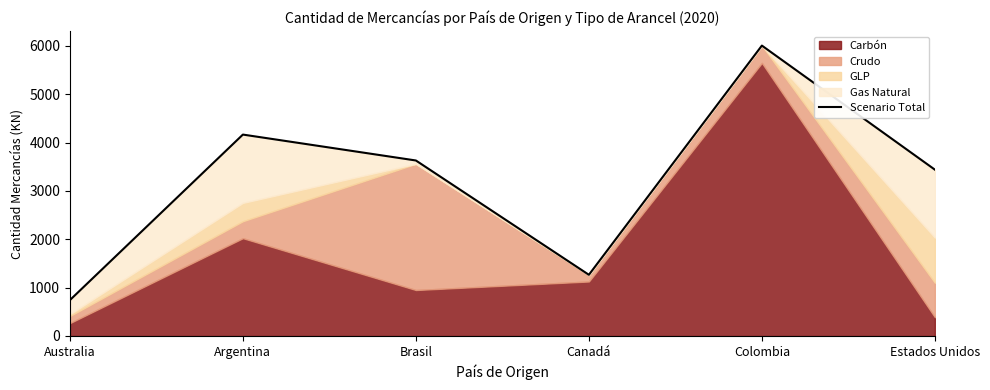

What is the label of the 1st point from the left?

Australia